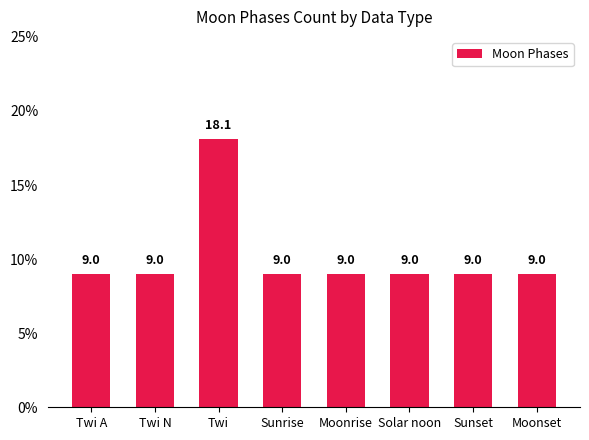

Count the values in the range 9 to 10.

7